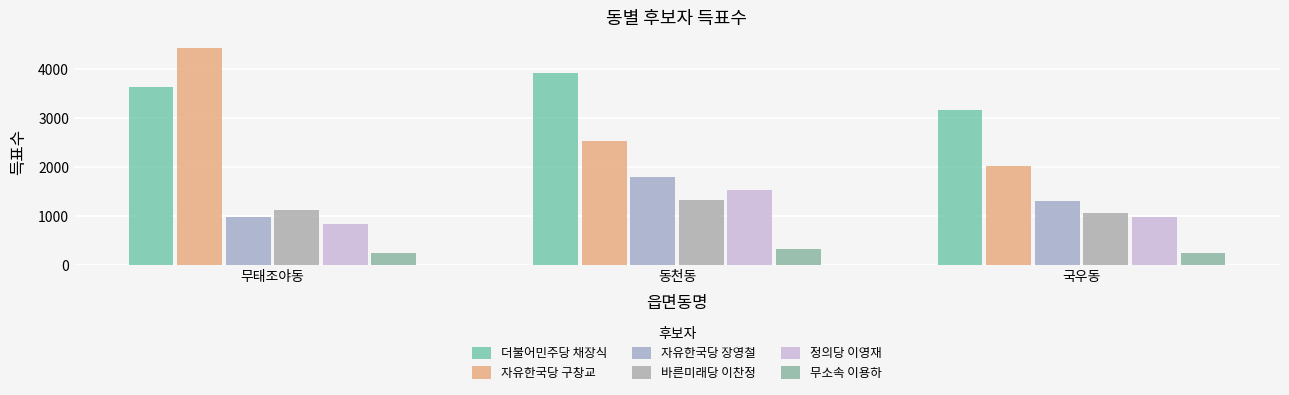

List the series in order of their peak value, lowest first.

무소속 이용하, 바른미래당 이찬정, 정의당 이영재, 자유한국당 장영철, 더불어민주당 채장식, 자유한국당 구창교